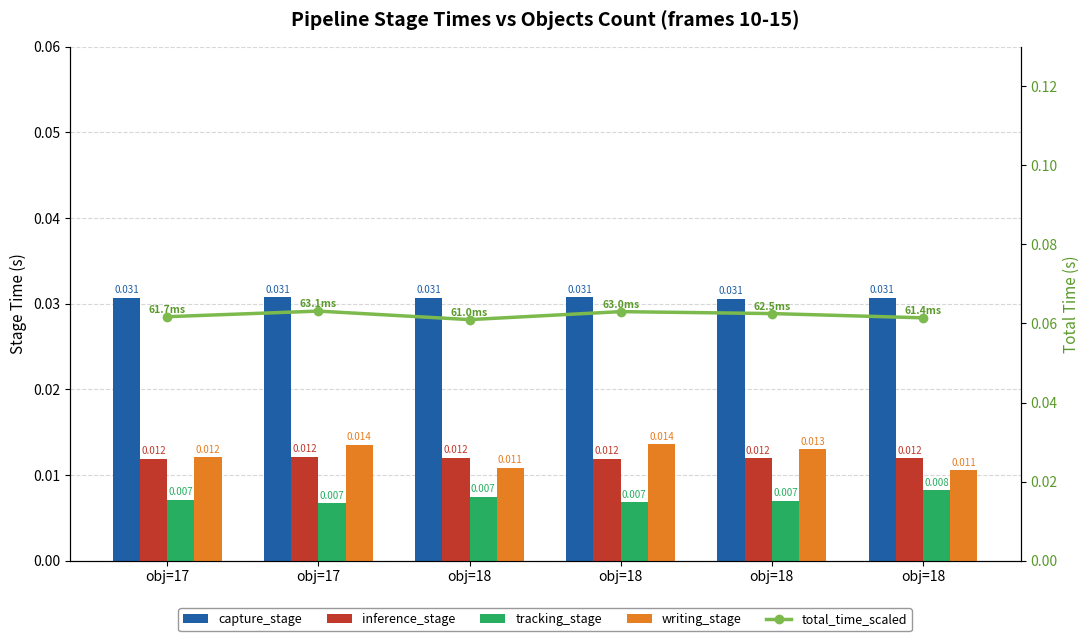

Which series has the largest total across all categories?

total_time_scaled